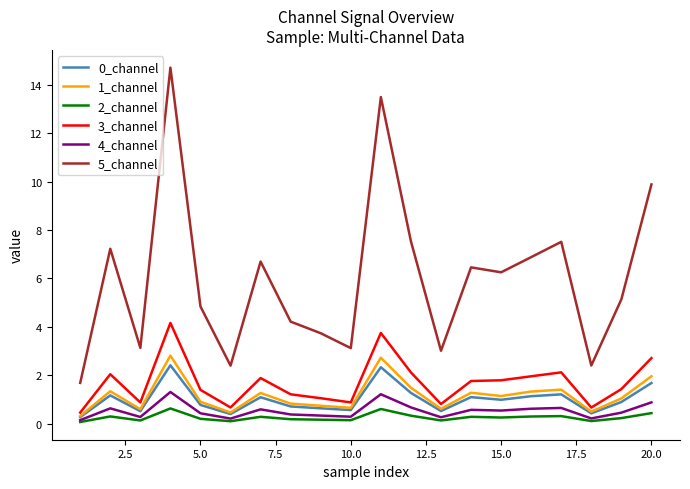

True or false: 5_channel and 1_channel cross at least once.

False